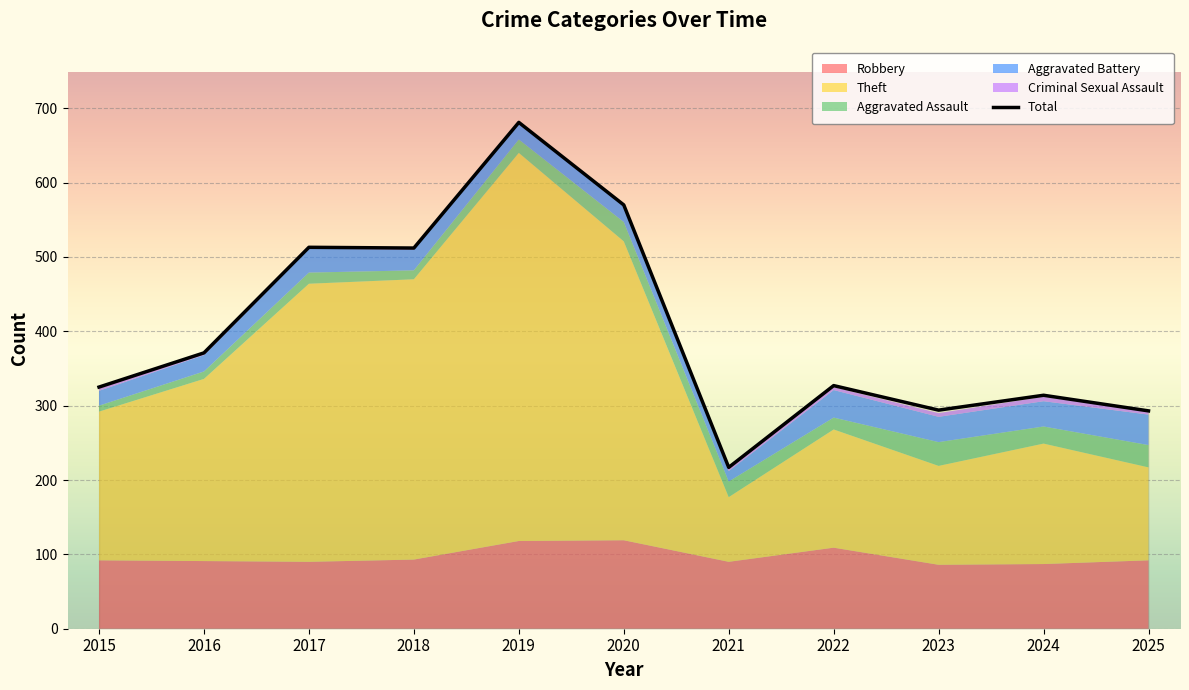

What is the greatest value displayed?

681